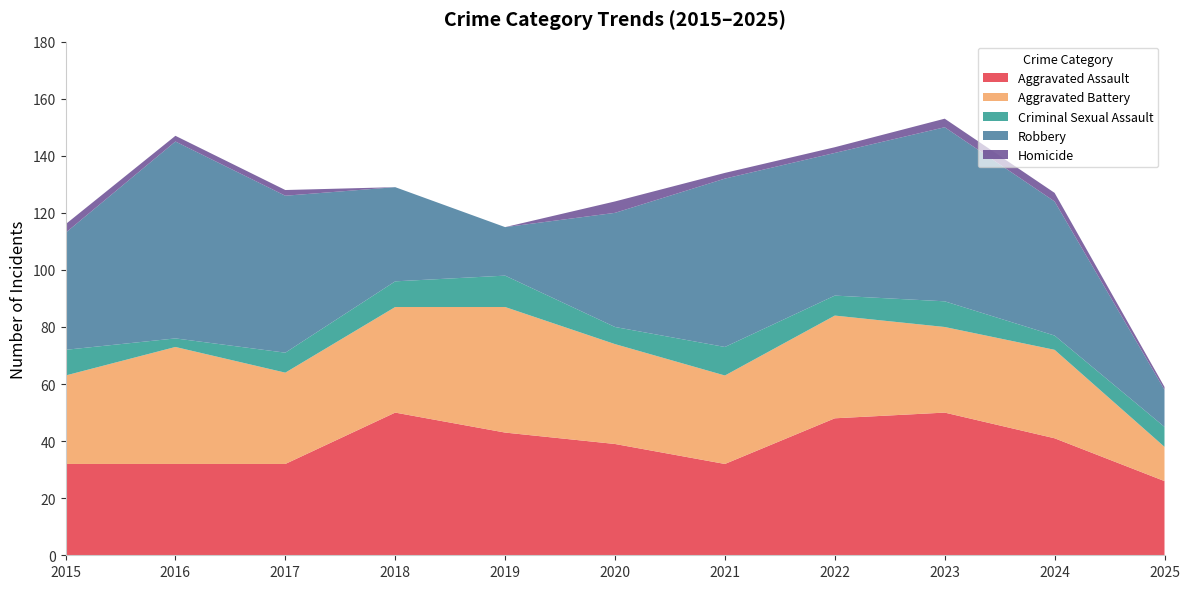

Reading right to left, extract all data points from this chart.

Aggravated Assault: 2025=26	2024=41	2023=50	2022=48	2021=32	2020=39	2019=43	2018=50	2017=32	2016=32	2015=32
Aggravated Battery: 2025=12	2024=31	2023=30	2022=36	2021=31	2020=35	2019=44	2018=37	2017=32	2016=41	2015=31
Criminal Sexual Assault: 2025=7	2024=5	2023=9	2022=7	2021=10	2020=6	2019=11	2018=9	2017=7	2016=3	2015=9
Robbery: 2025=13	2024=47	2023=61	2022=50	2021=59	2020=40	2019=17	2018=33	2017=55	2016=69	2015=41
Homicide: 2025=1	2024=3	2023=3	2022=2	2021=2	2020=4	2019=0	2018=0	2017=2	2016=2	2015=3